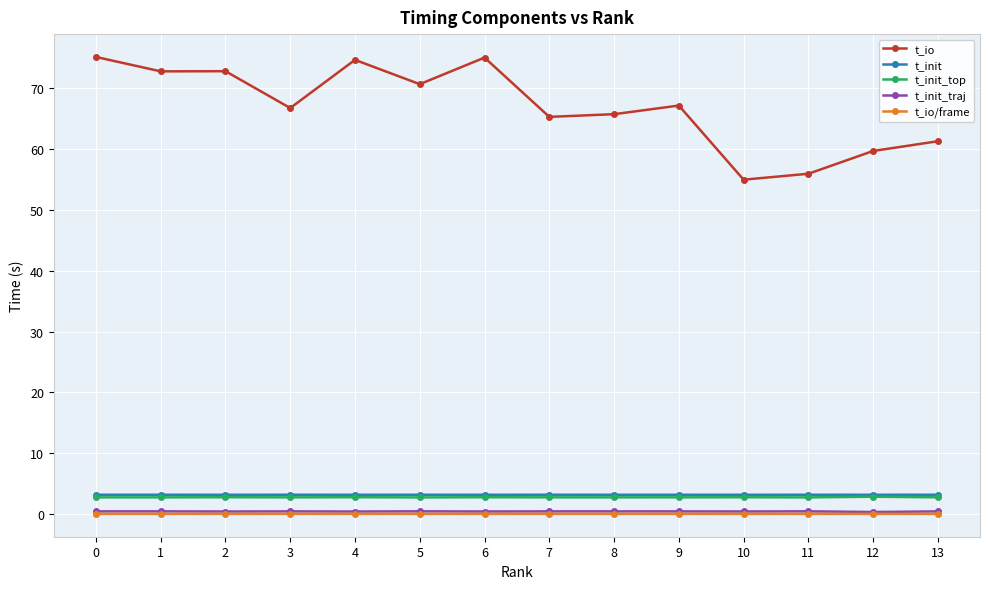

True or false: t_init_top has more than 0 points higher than both neighbors.

True